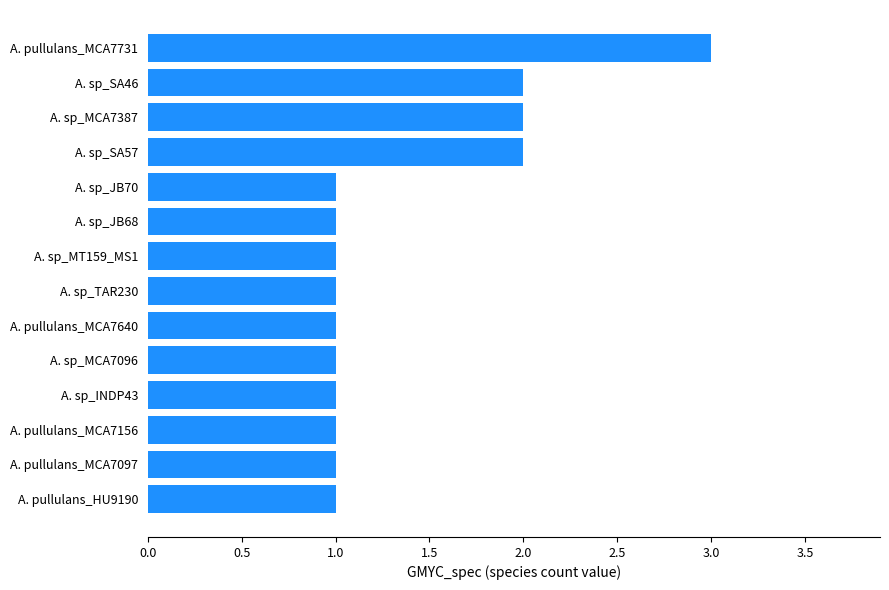

What is the difference between the maximum and minimum values?

2